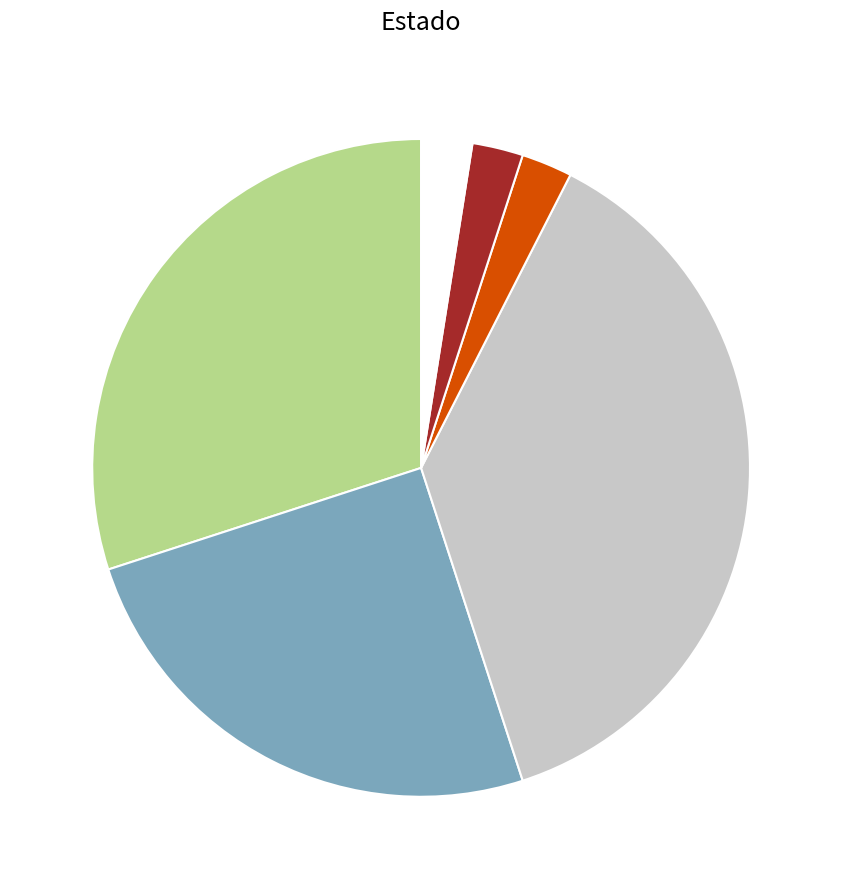

Is there a majority slice in this chart?

No